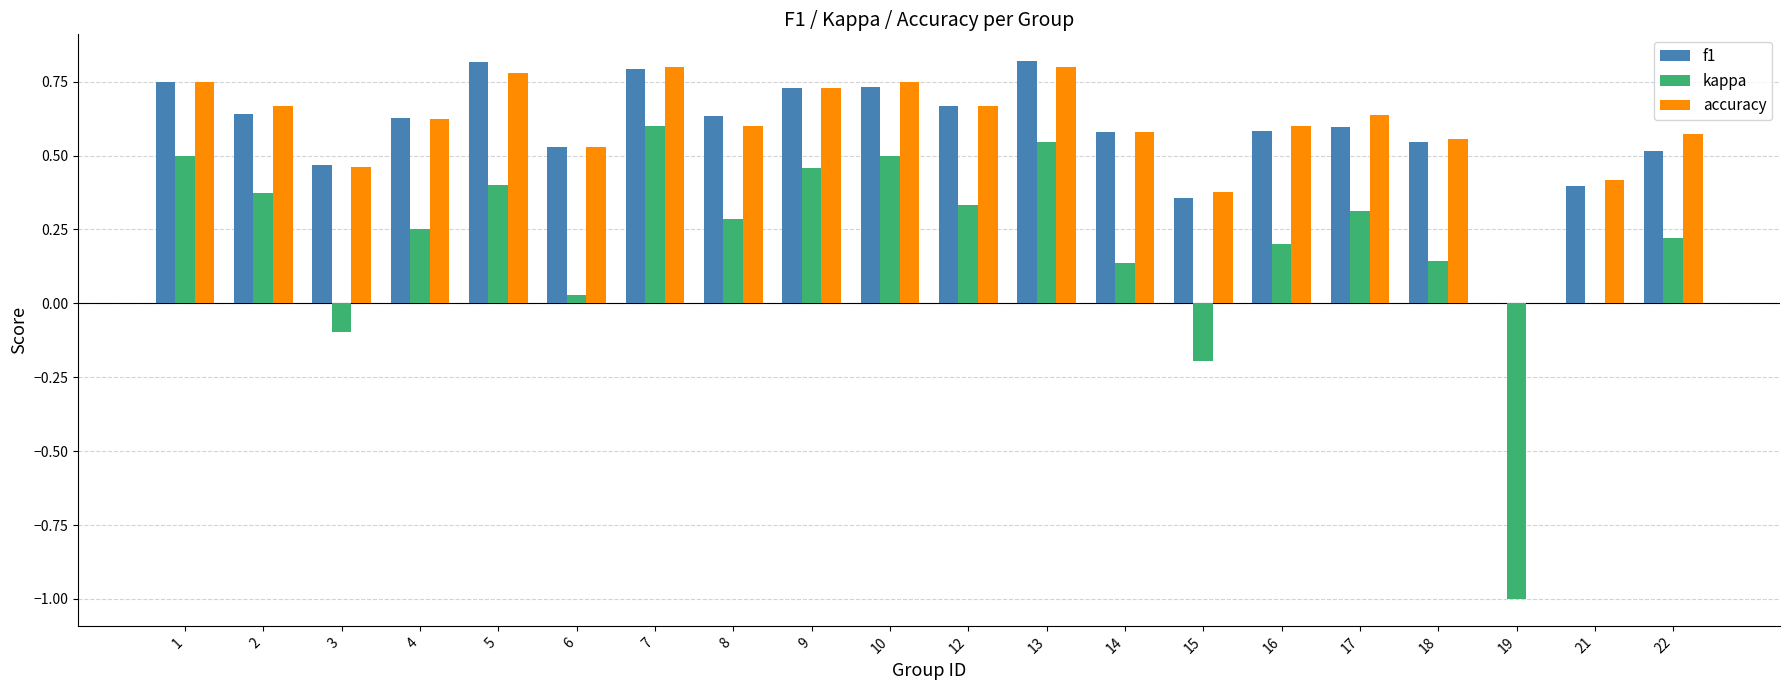

Between 4 and 10, which series saw the biggest shift?

kappa